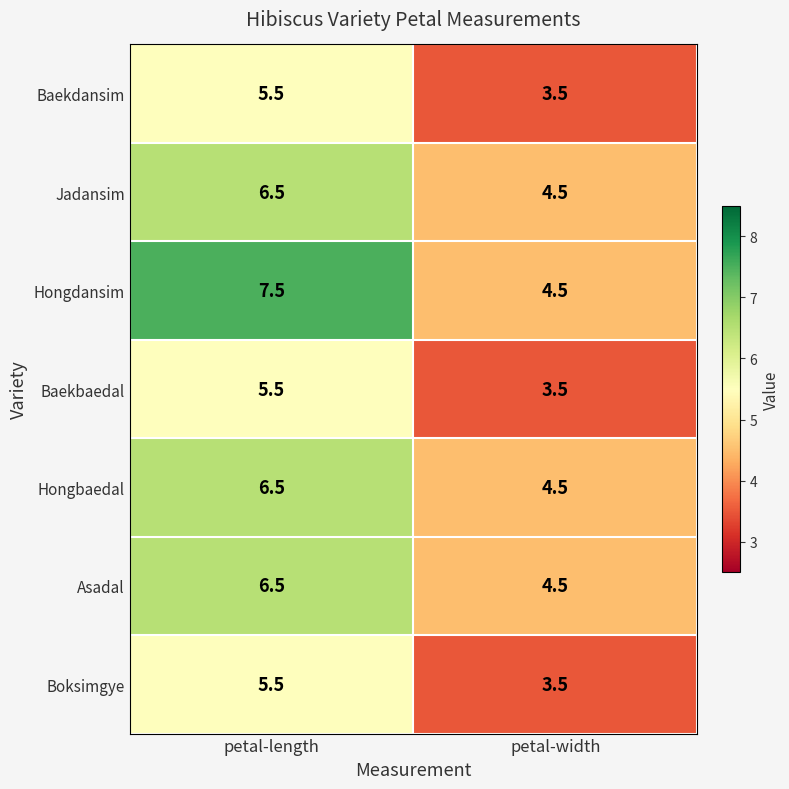

Reading right to left, extract all data points from this chart.

Baekdansim: petal-width=3.5	petal-length=5.5
Jadansim: petal-width=4.5	petal-length=6.5
Hongdansim: petal-width=4.5	petal-length=7.5
Baekbaedal: petal-width=3.5	petal-length=5.5
Hongbaedal: petal-width=4.5	petal-length=6.5
Asadal: petal-width=4.5	petal-length=6.5
Boksimgye: petal-width=3.5	petal-length=5.5